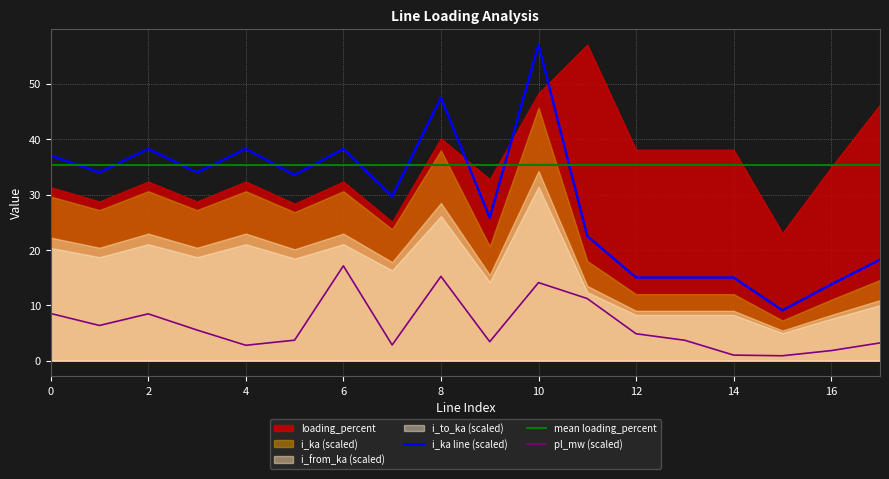

True or false: mean loading_percent and pl_mw (scaled) cross at least once.

False